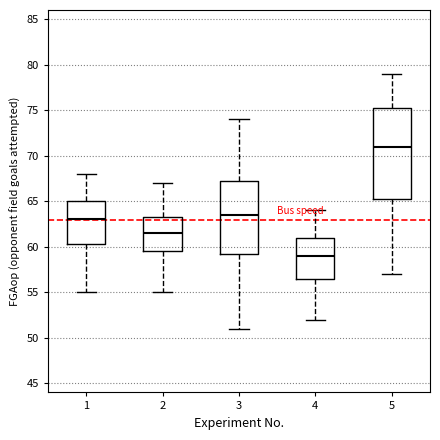

Reading left to right, transcribe this box plot: for each box, give where its median line is, the range the box spans, and where its two whiskers end, as read against the y-axis. The values are not printed on the chart, so give them approximately, as read against the axis.

1: median 63.0, box 60.5 to 65.0, whiskers 55.0 to 68.0
2: median 61.5, box 59.5 to 63.5, whiskers 55.0 to 67.0
3: median 63.5, box 59.5 to 67.5, whiskers 51.0 to 74.0
4: median 59.0, box 56.5 to 61.0, whiskers 52.0 to 64.0
5: median 71.0, box 65.5 to 75.5, whiskers 57.0 to 79.0